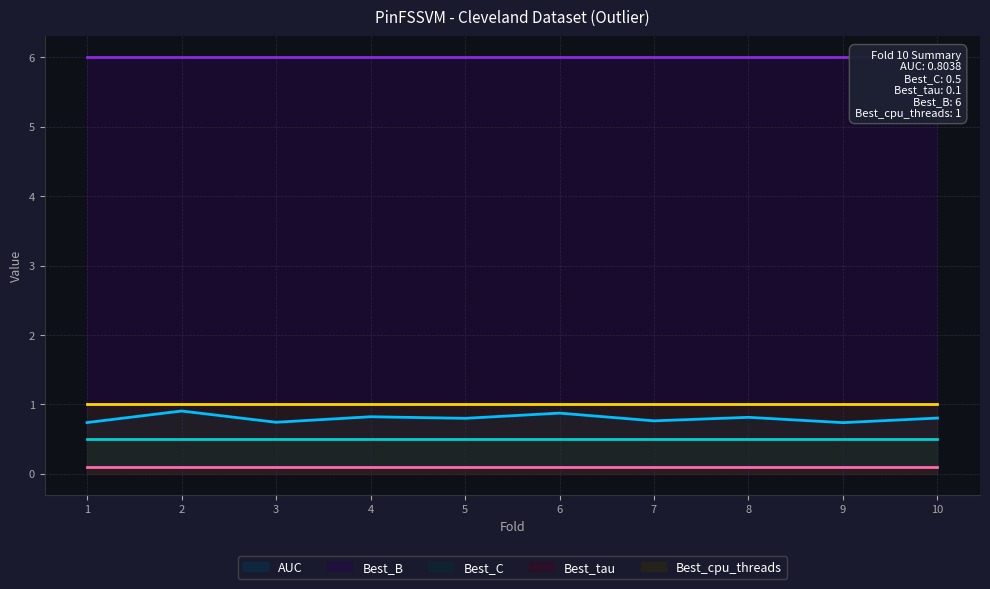

True or false: Best_cpu_threads has more than 2 points higher than both neighbors.

False